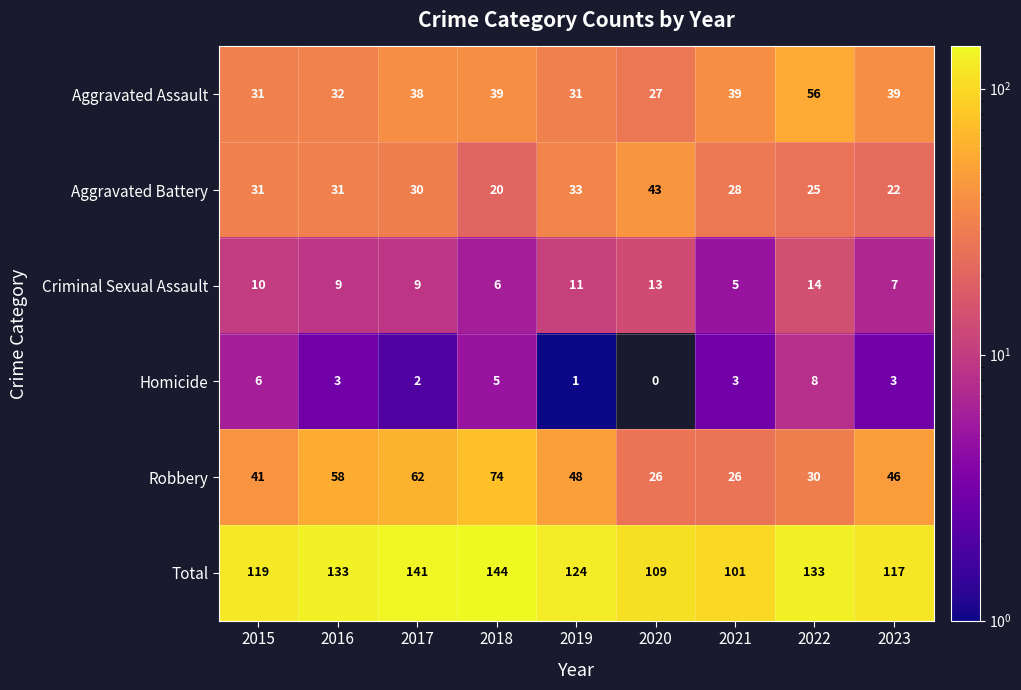

Which series changed the most between 2022 and 2023?

Aggravated Assault